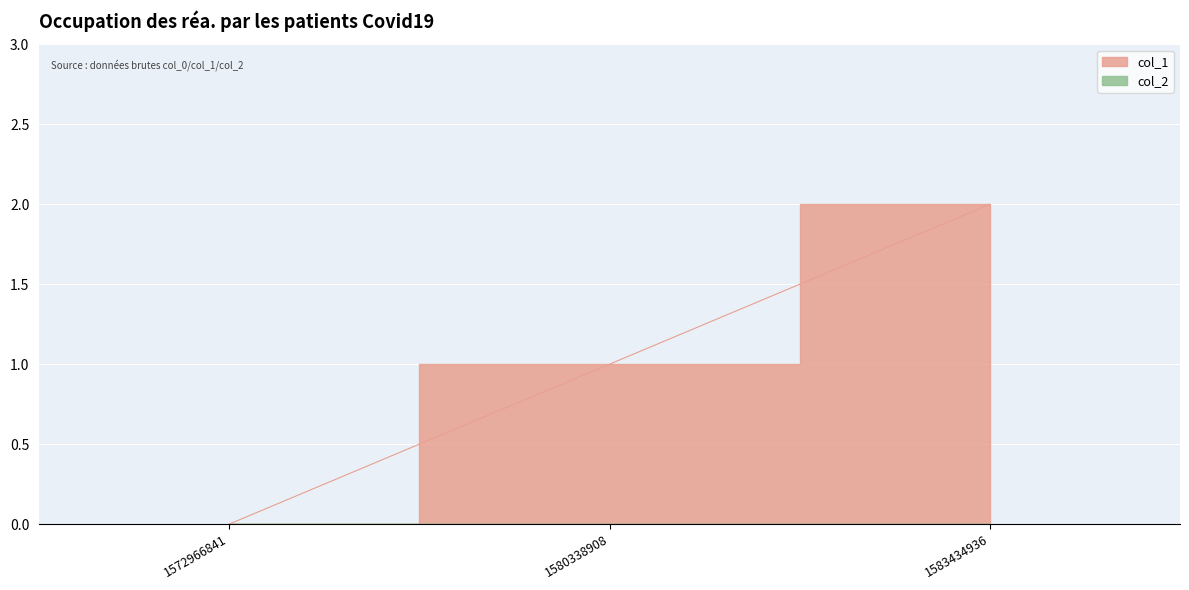

What is the sum of the values at 1572966841 and 1583434936?

2